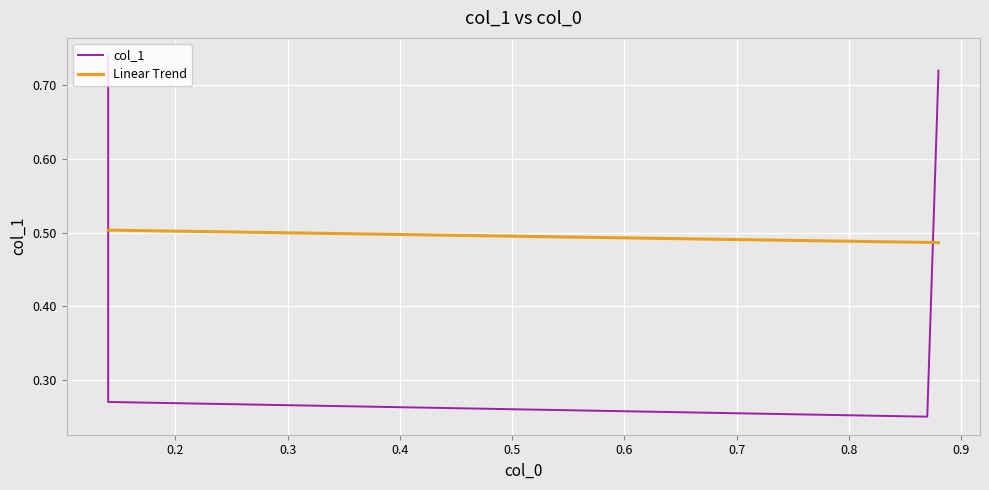

Reading left to right, extract all data points from this chart.

col_1: 0.7	0.3	0.2	0.7
Linear Trend: 0.5	0.5	0.5	0.5